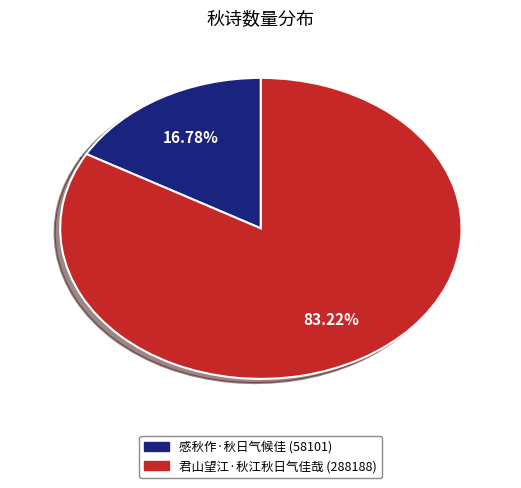

What is the smallest slice in the pie chart?

感秋作·秋日气候佳